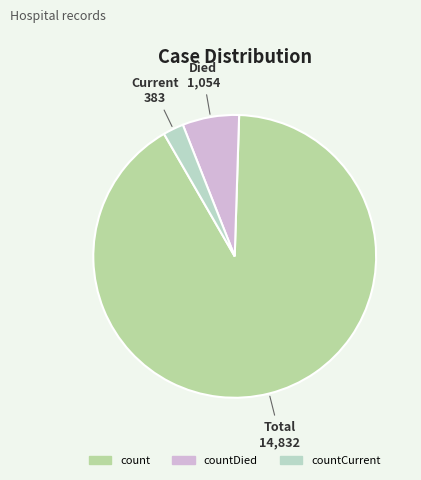

Is the sum of count and countCurrent greater than half?

Yes